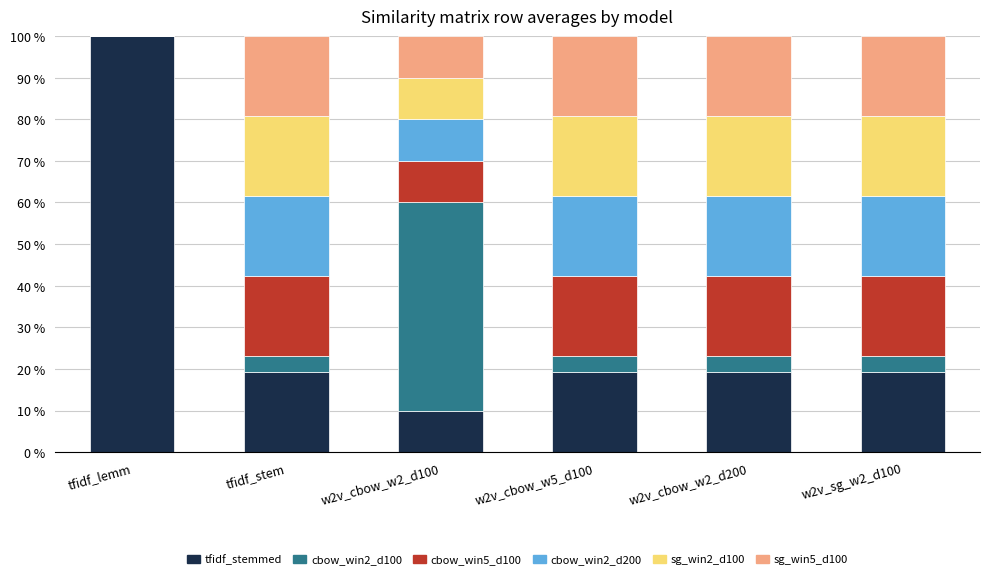

What is the total value across all series at tfidf_lemm?

100.0